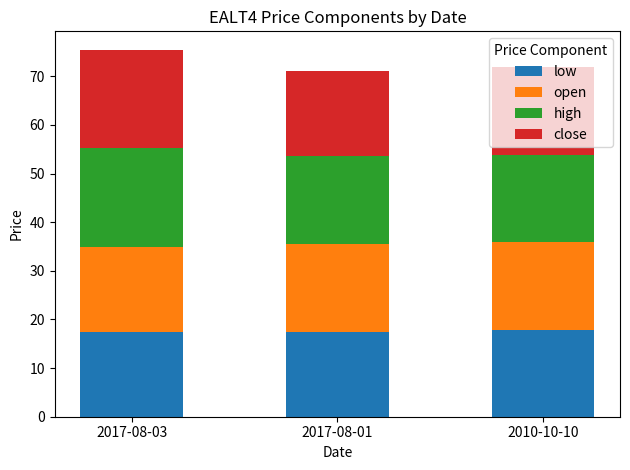

The low series shows 17.5 at 2017-08-03. True or false?

True